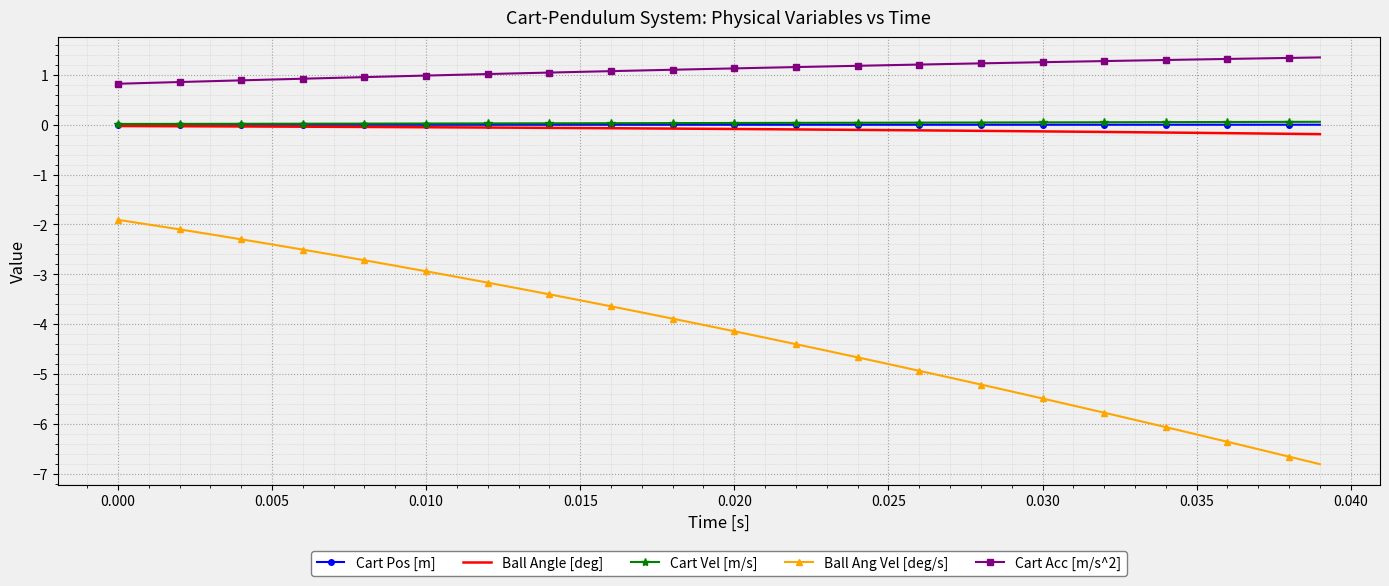

True or false: Ball Ang Vel [deg/s] and Cart Vel [m/s] intersect in this chart.

False